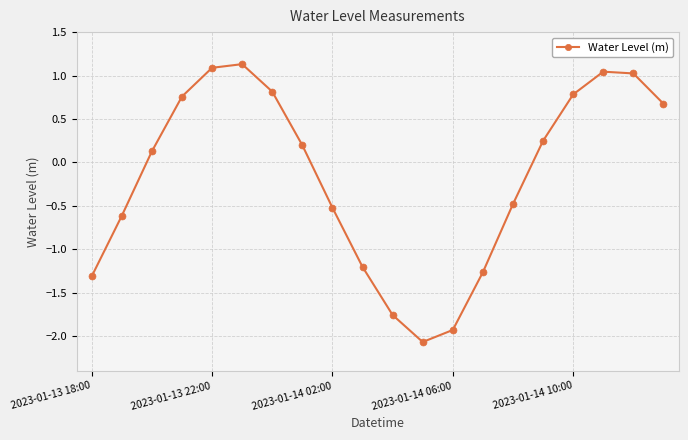

True or false: the data has more than 0 interior local peaks.

True